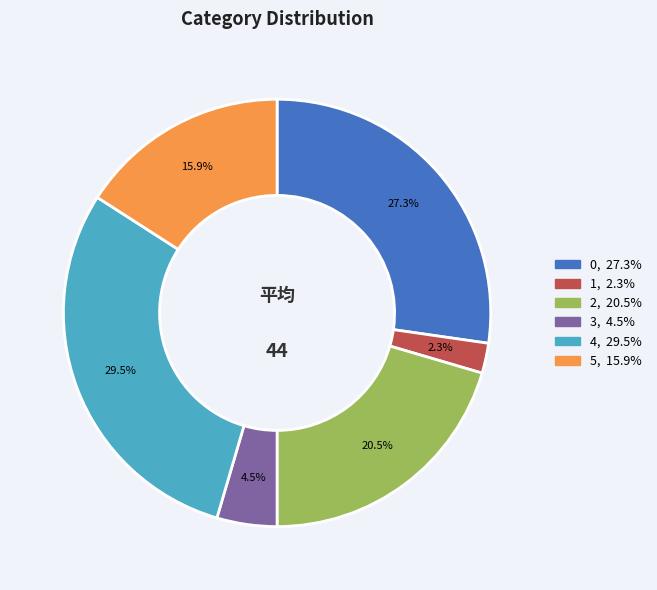

To the nearest percent, what is the difference between the largest and smallest slice percentages?

27%